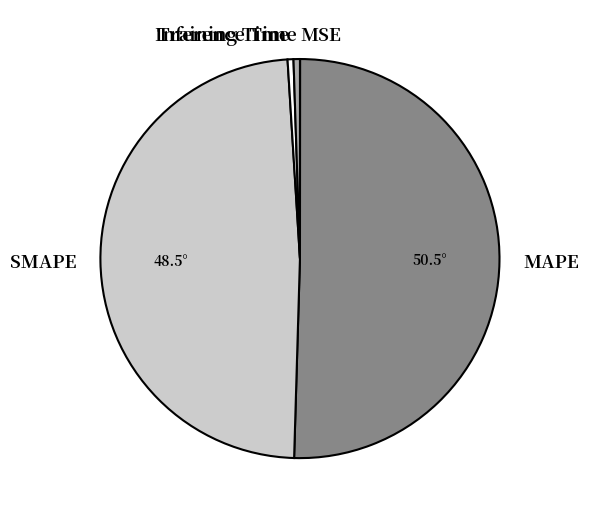

The SMAPE slice represents 55% of the pie. True or false?

False